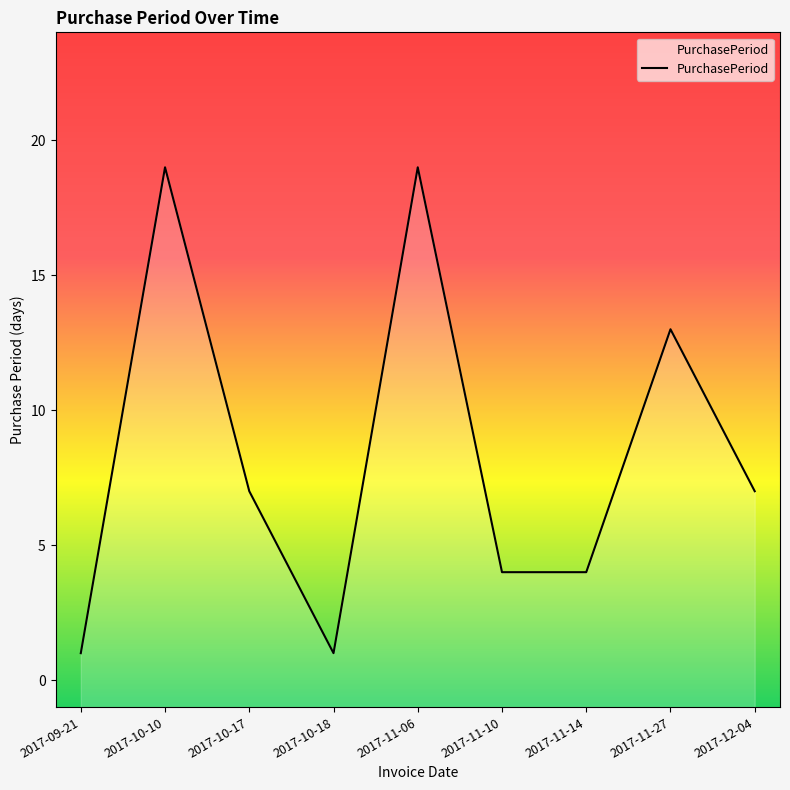

List the labels in order of value, smallest first.

2017-09-21, 2017-10-18, 2017-11-10, 2017-11-14, 2017-10-17, 2017-12-04, 2017-11-27, 2017-10-10, 2017-11-06